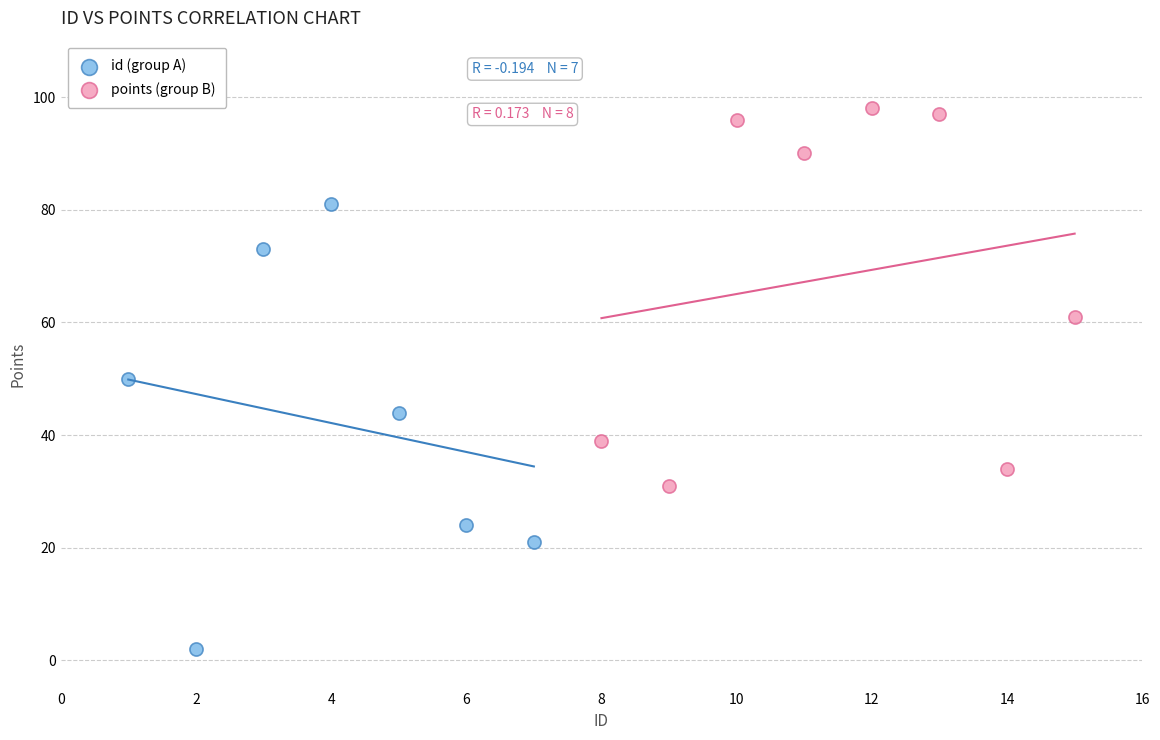

Which series reaches the minimum Y coordinate?

id (group A)